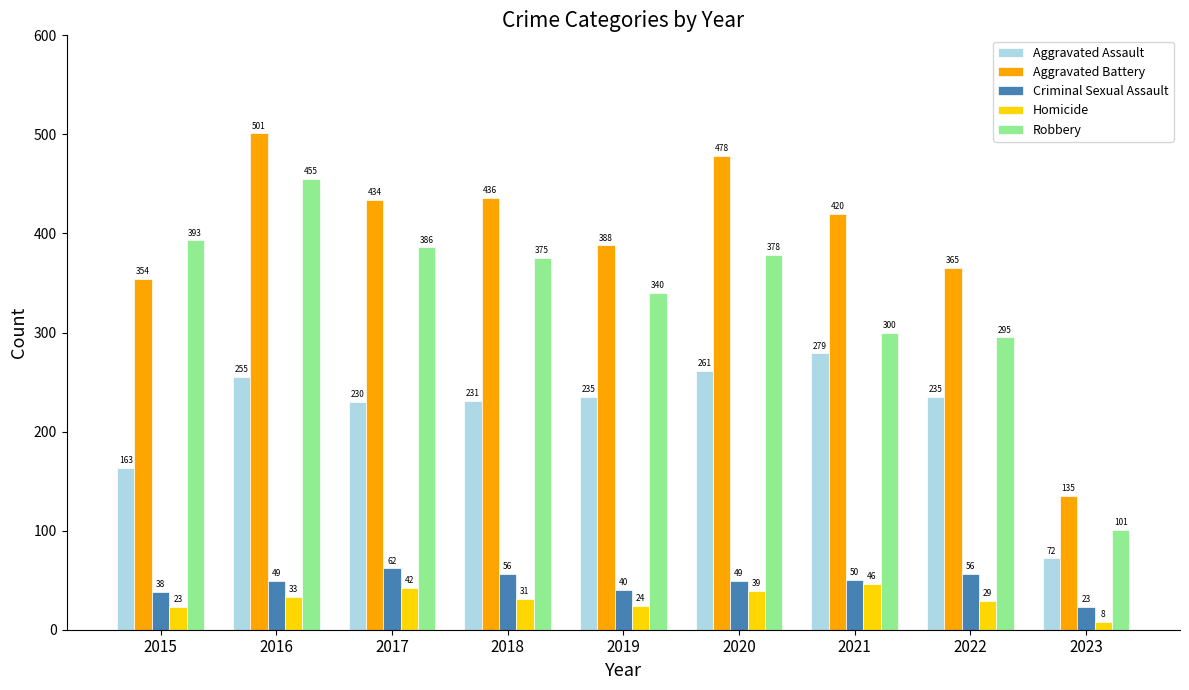

Reading left to right, transcribe all the data shown in this chart.

Aggravated Assault: 2015=163	2016=255	2017=230	2018=231	2019=235	2020=261	2021=279	2022=235	2023=72
Aggravated Battery: 2015=354	2016=501	2017=434	2018=436	2019=388	2020=478	2021=420	2022=365	2023=135
Criminal Sexual Assault: 2015=38	2016=49	2017=62	2018=56	2019=40	2020=49	2021=50	2022=56	2023=23
Homicide: 2015=23	2016=33	2017=42	2018=31	2019=24	2020=39	2021=46	2022=29	2023=8
Robbery: 2015=393	2016=455	2017=386	2018=375	2019=340	2020=378	2021=300	2022=295	2023=101